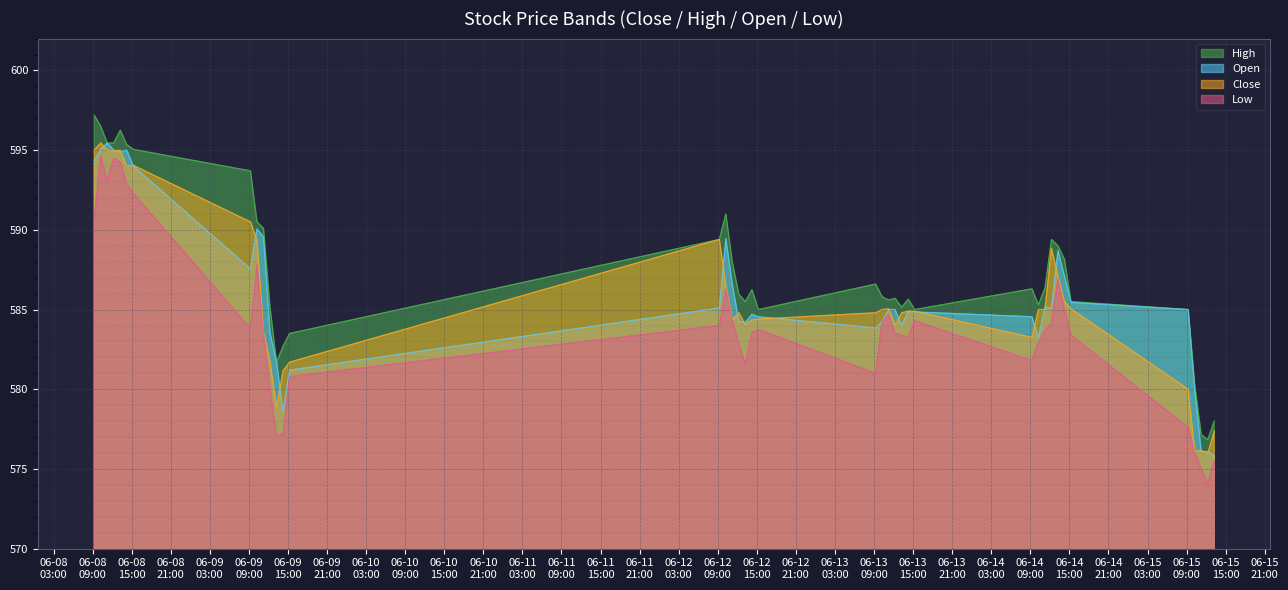

What position from the right is 2023-06-09 15:15?

27